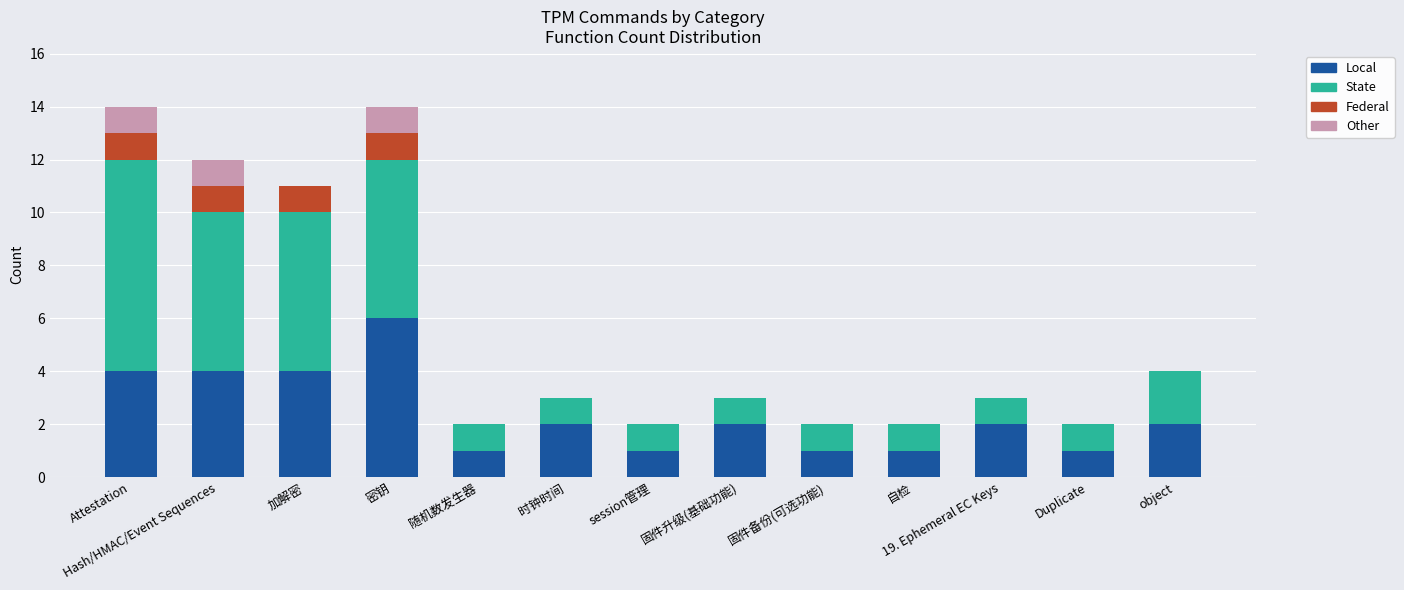

What is the total value across all series at 时钟时间?

3